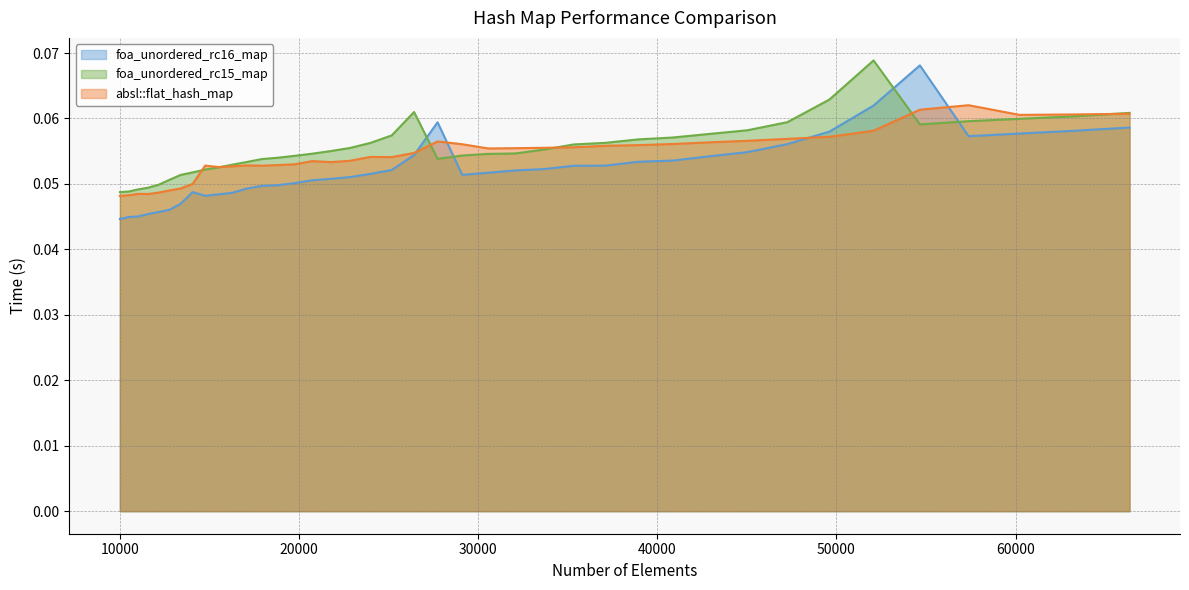

Between which two adjacent categories do absl::flat_hash_map and foa_unordered_rc15_map first intersect?

14063 and 14763